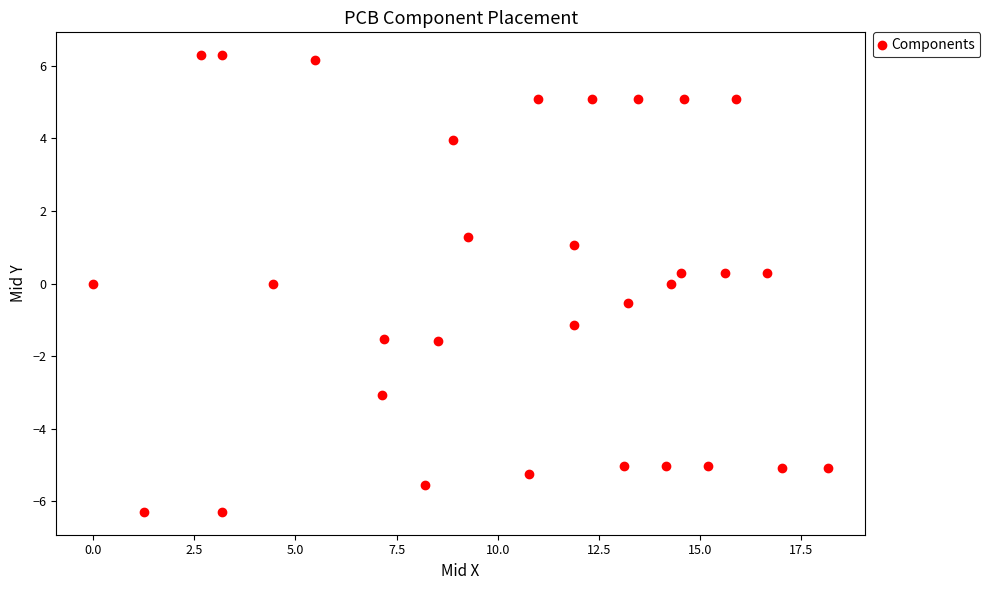

What is the range of Y values (max minus min)?

12.6